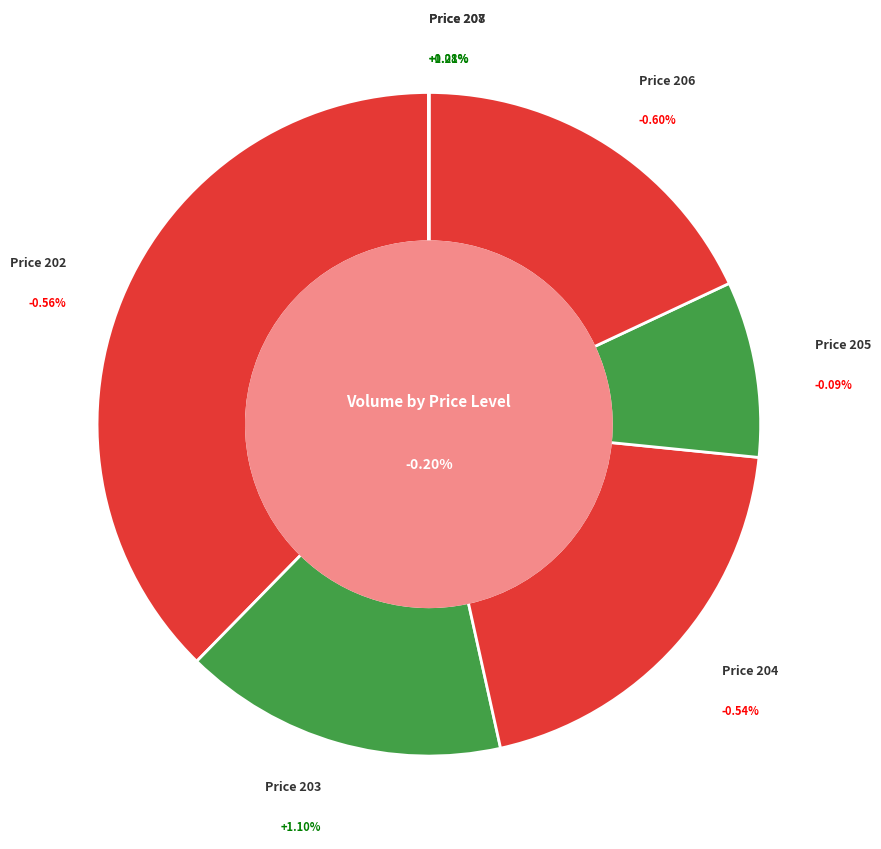

Is it true that Row 8 is 1% of the pie?

True